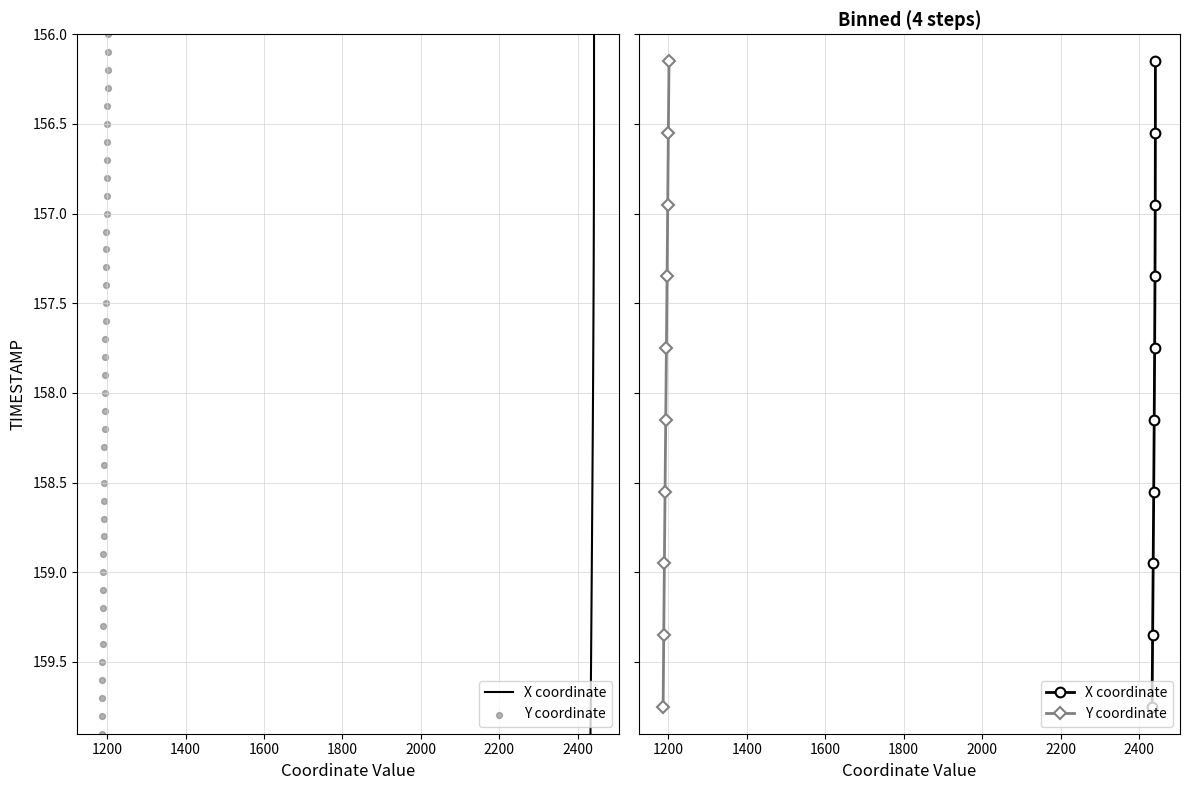

Is the value of Y coordinate at 2000 greater than the value of X coordinate at 1600?

Yes